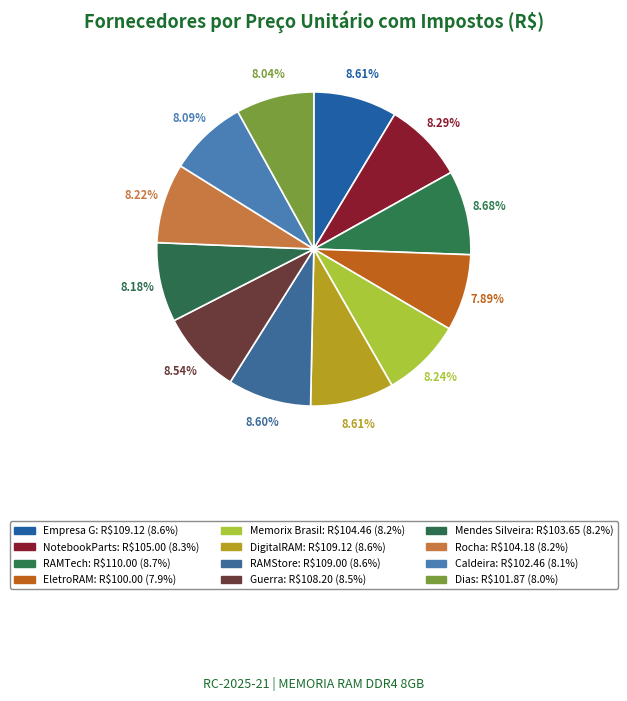

How many segments does this pie chart have?

12